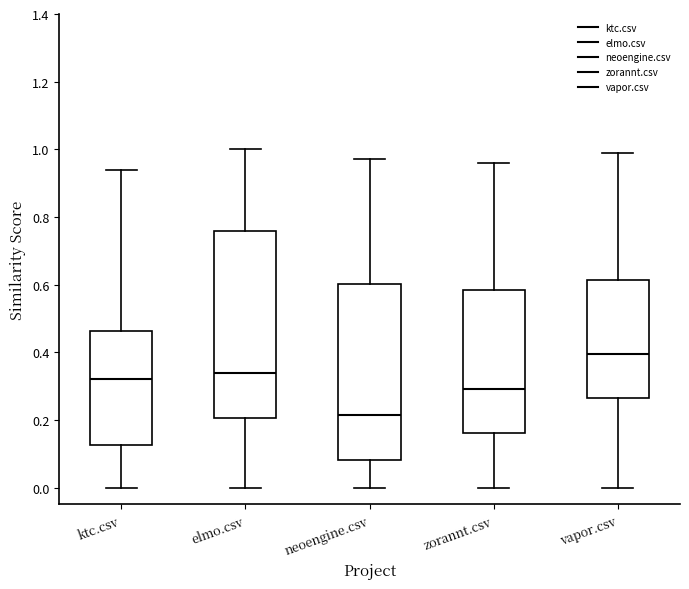

Reading left to right, transcribe this box plot: for each box, give where its median line is, the range the box spans, and where its two whiskers end, as read against the y-axis. The values are not printed on the chart, so give them approximately, as read against the axis.

ktc.csv: median 0.32, box 0.12 to 0.46, whiskers 0.00 to 0.94
elmo.csv: median 0.34, box 0.20 to 0.76, whiskers 0.00 to 1.00
neoengine.csv: median 0.22, box 0.08 to 0.60, whiskers 0.00 to 0.98
zorannt.csv: median 0.30, box 0.16 to 0.58, whiskers 0.00 to 0.96
vapor.csv: median 0.40, box 0.26 to 0.62, whiskers 0.00 to 1.00